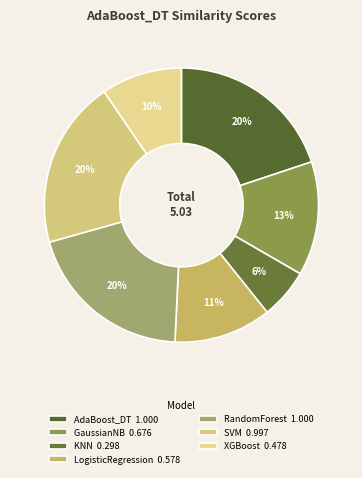

Count the number of slices in the pie.

7